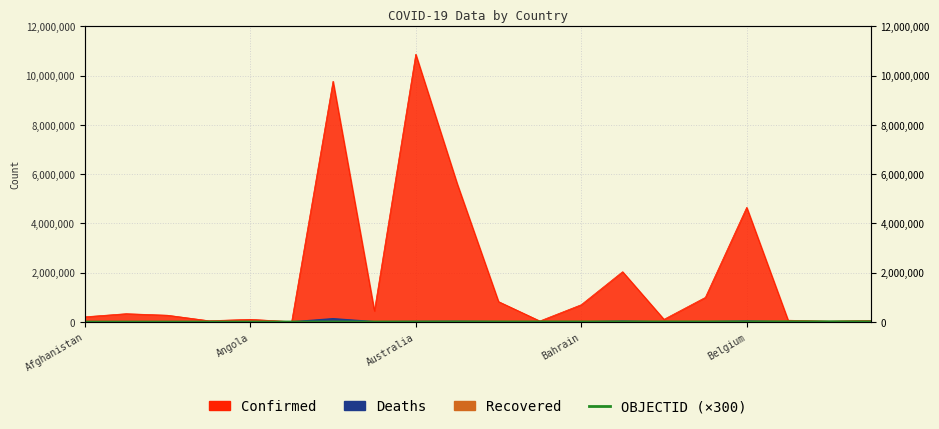

True or false: the data shows 16596 at 17.

False